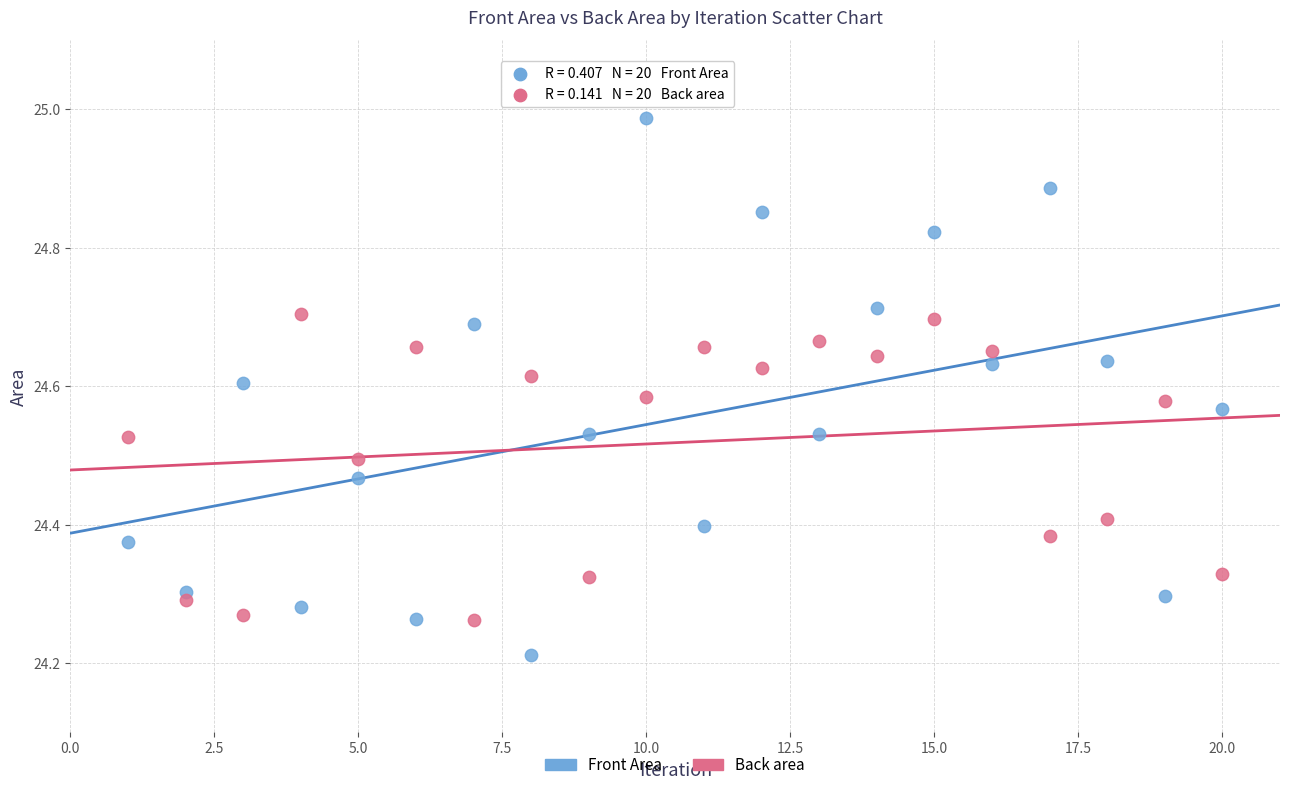

Across all data points, what is the range of X values (max minus min)?

19.0